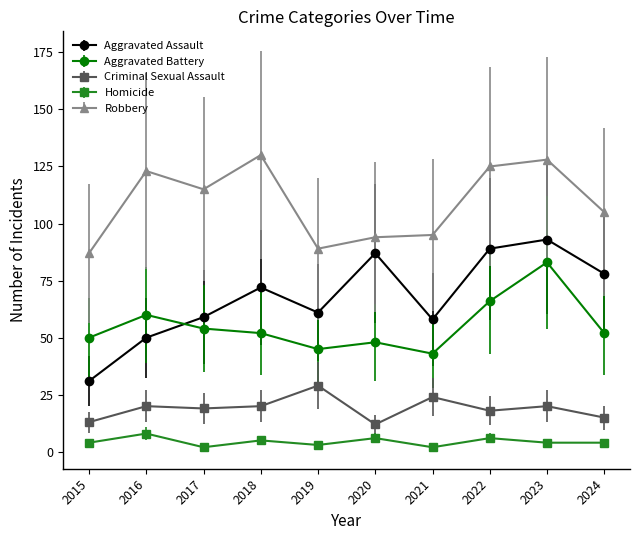

What is the lowest value of the Aggravated Assault series?

31